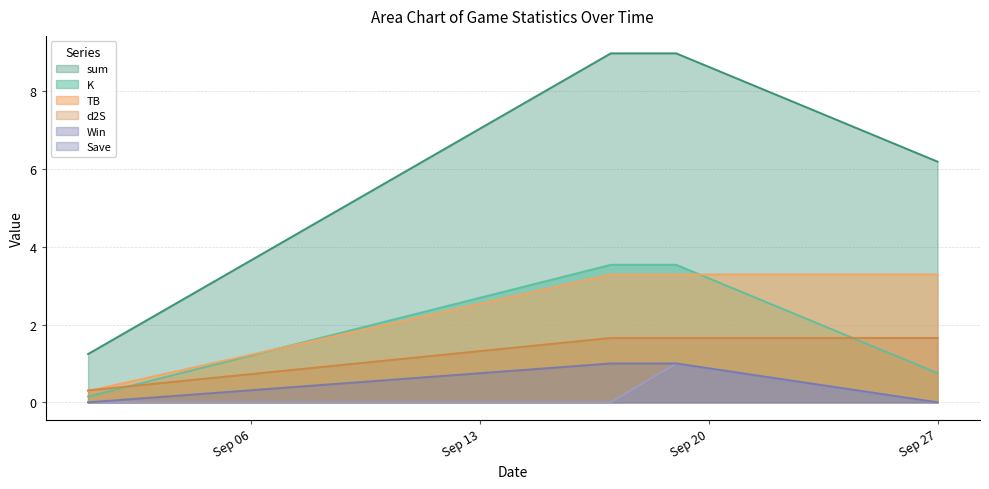

At how many categories does at least one series exceed 1?

4